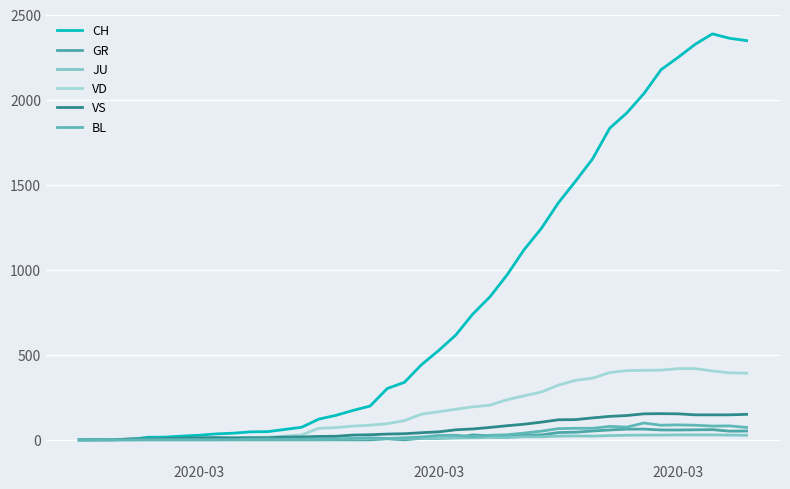

What is the value of the BL point at the 33rd from the left?

75